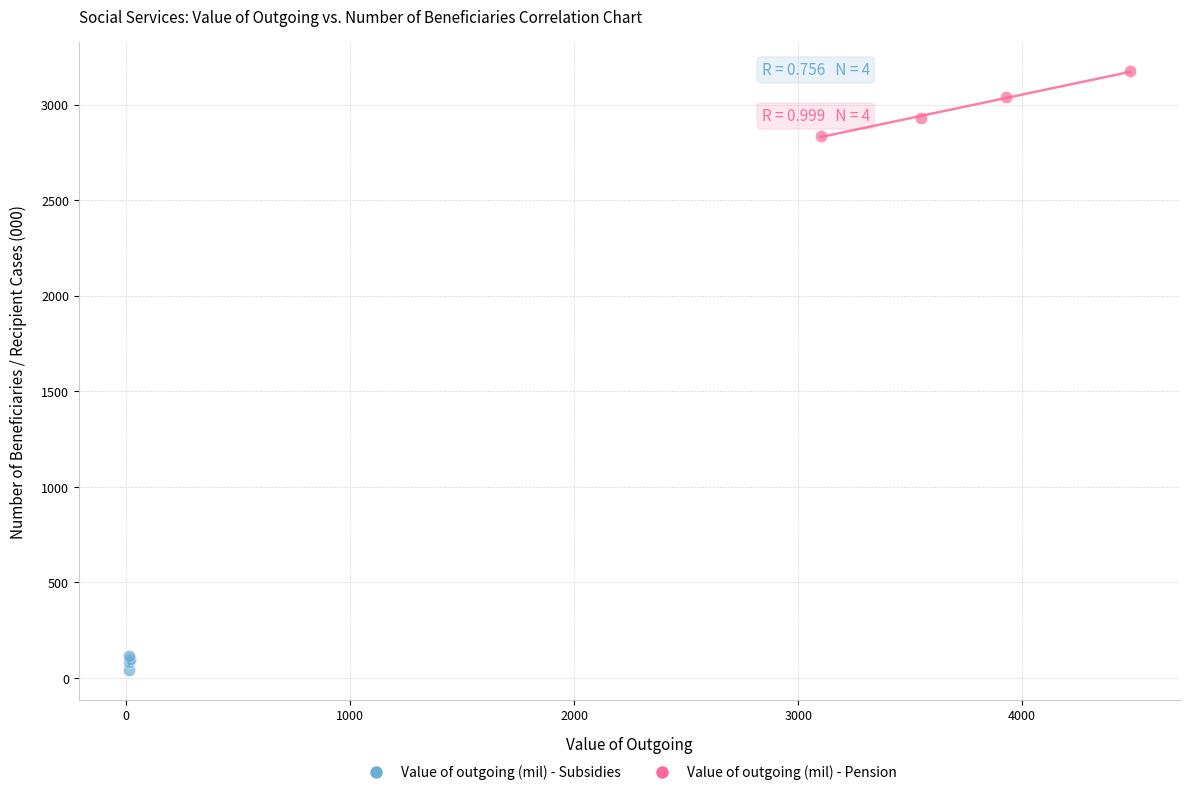

Which series contains the lowest Y value?

Value of outgoing (mil) - Subsidies